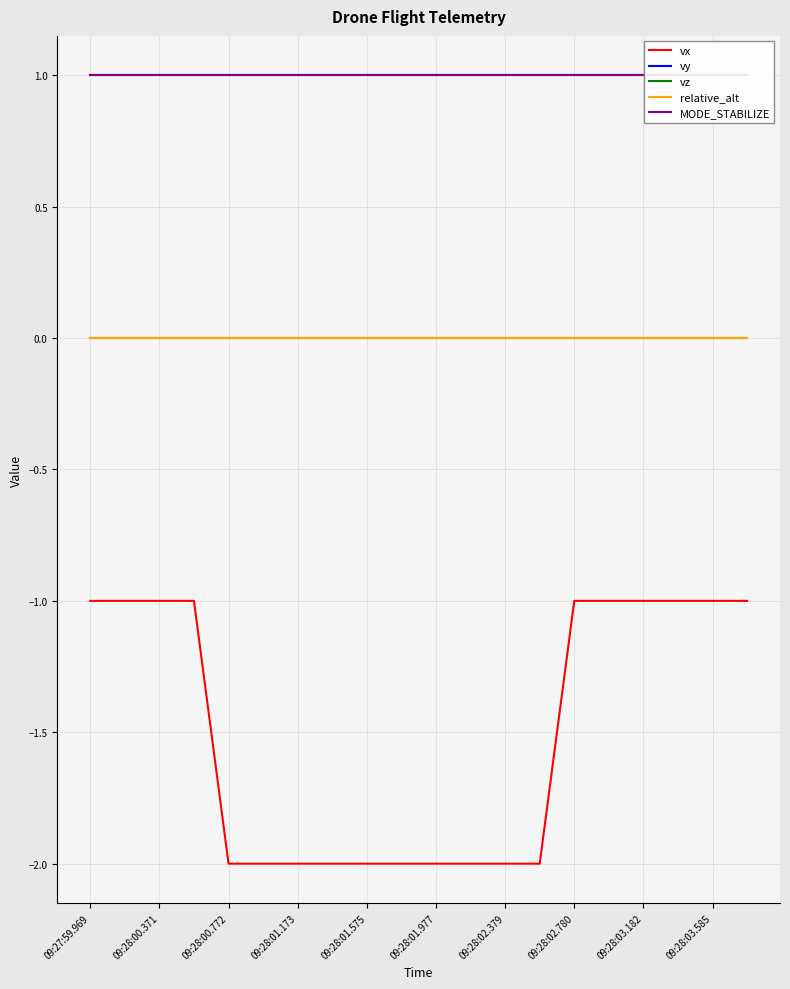

What is the total value across all series at 19?

1